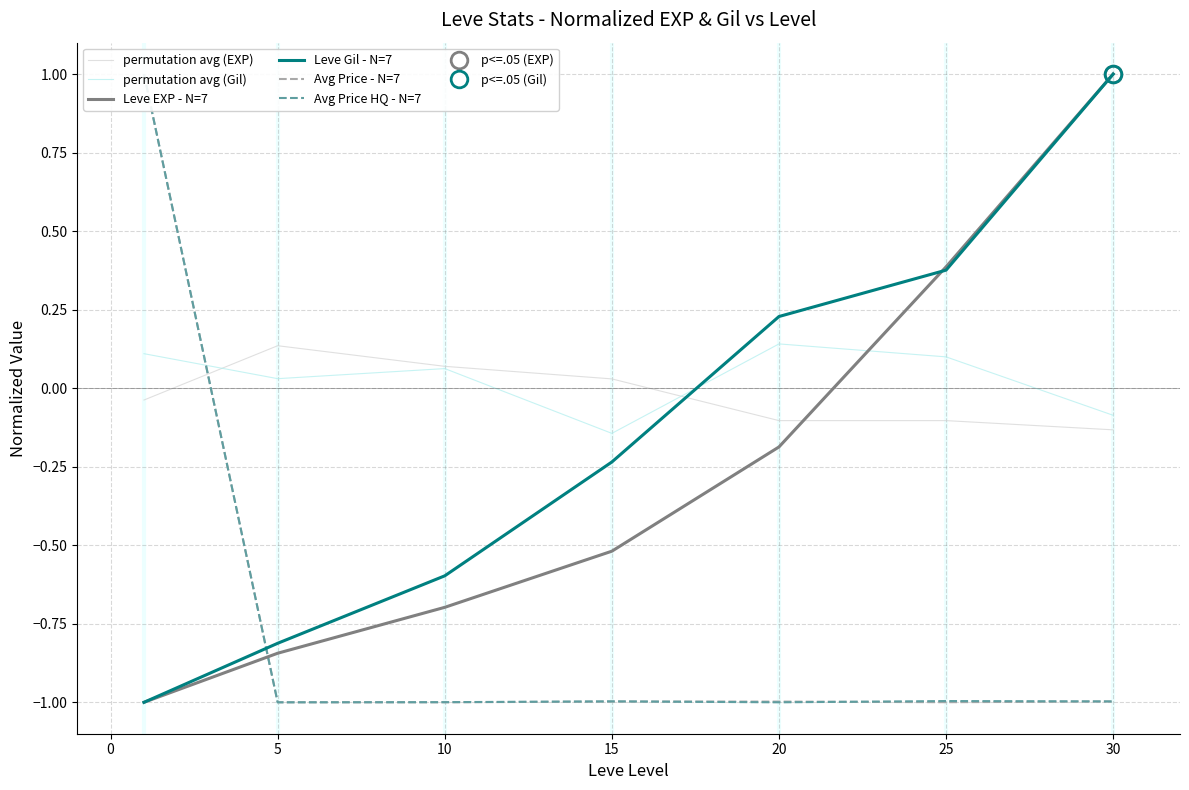

How many intersections are there between Leve Gil - N=7 and permutation avg (EXP)?

1